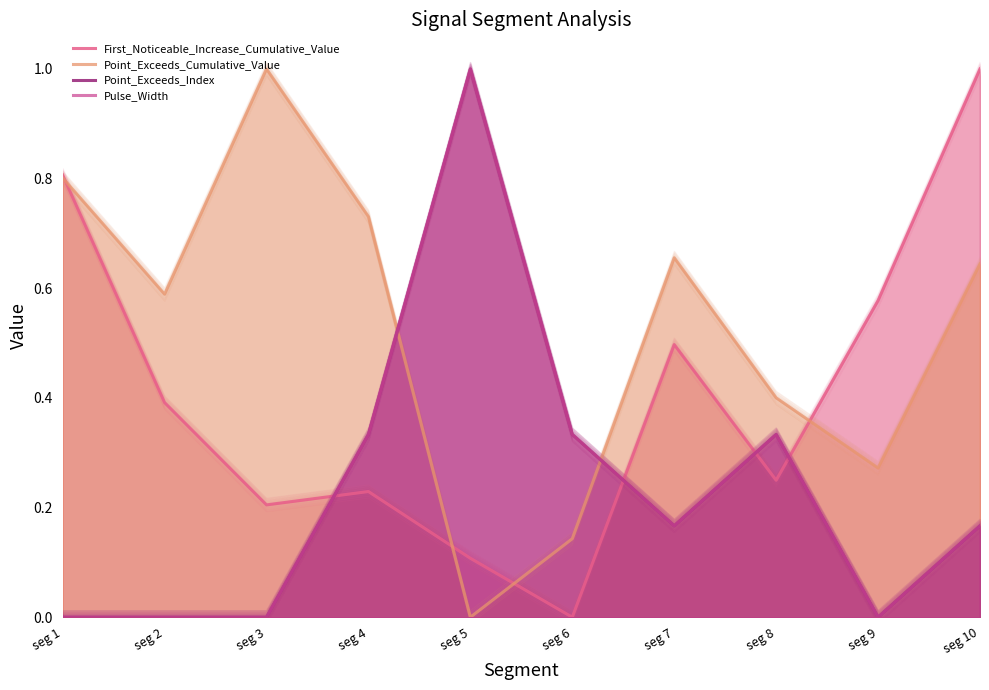

Is it true that Point_Exceeds_Index equals 0.0 at seg 1?

True